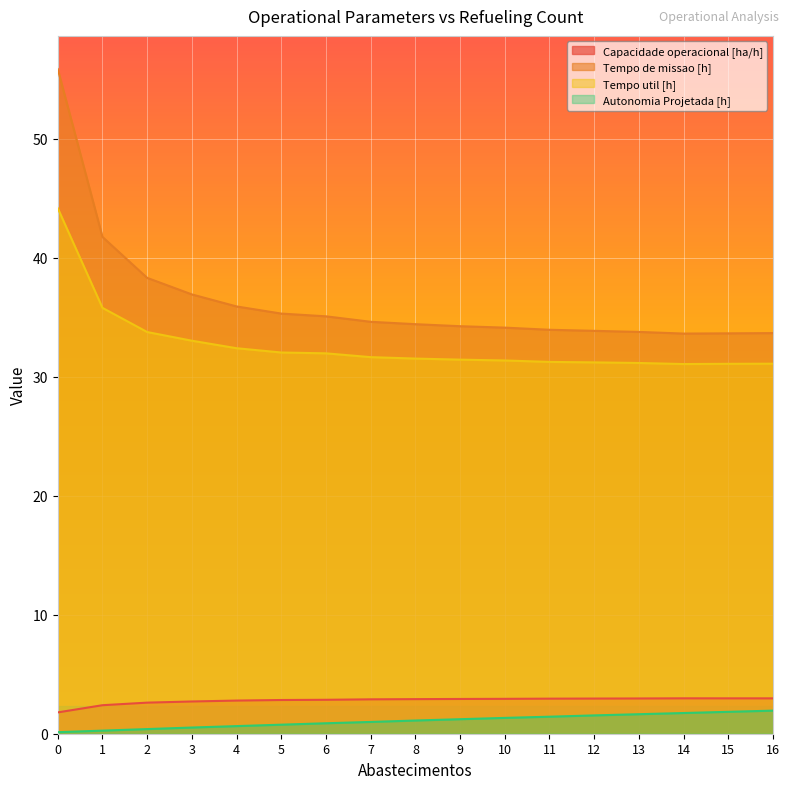

What is the difference between the highest and lowest values at 0?

55.7